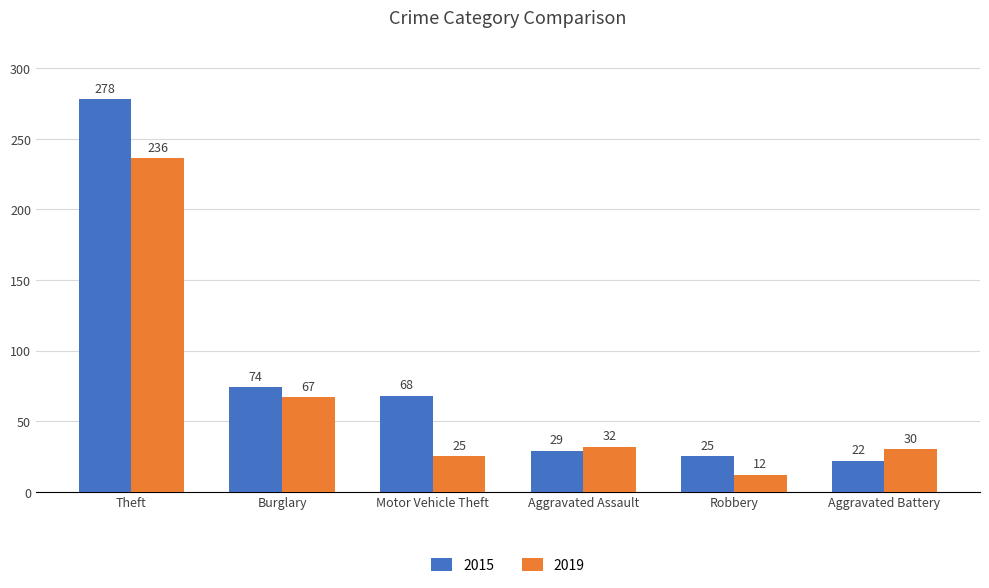

How many distinct data groups are displayed?

2